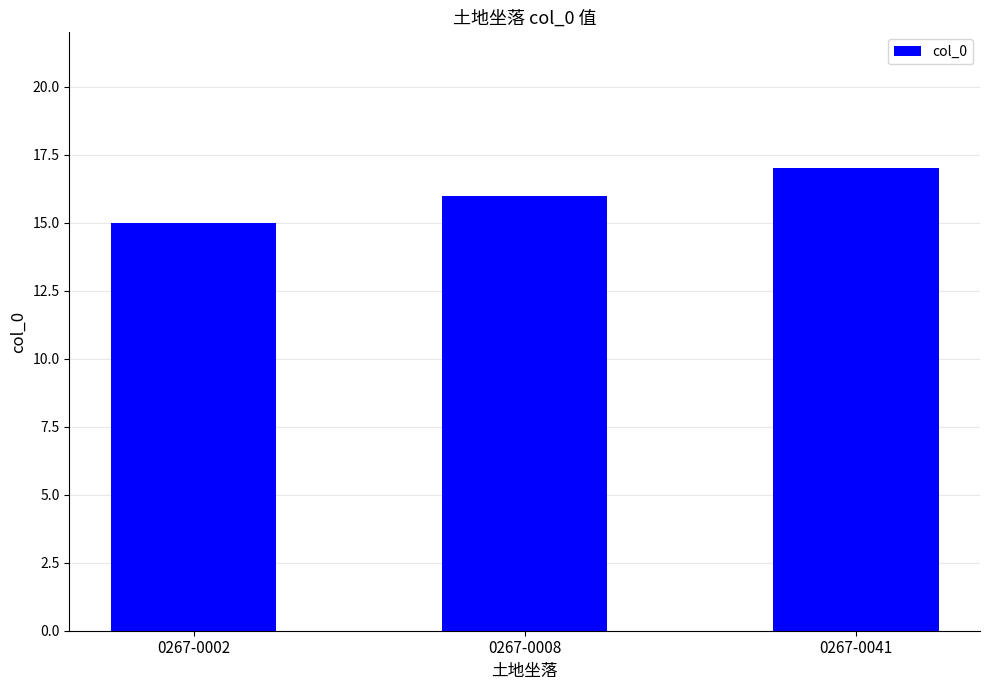

Reading left to right, what are all the values shown in this chart?

0267-0002=15	0267-0008=16	0267-0041=17